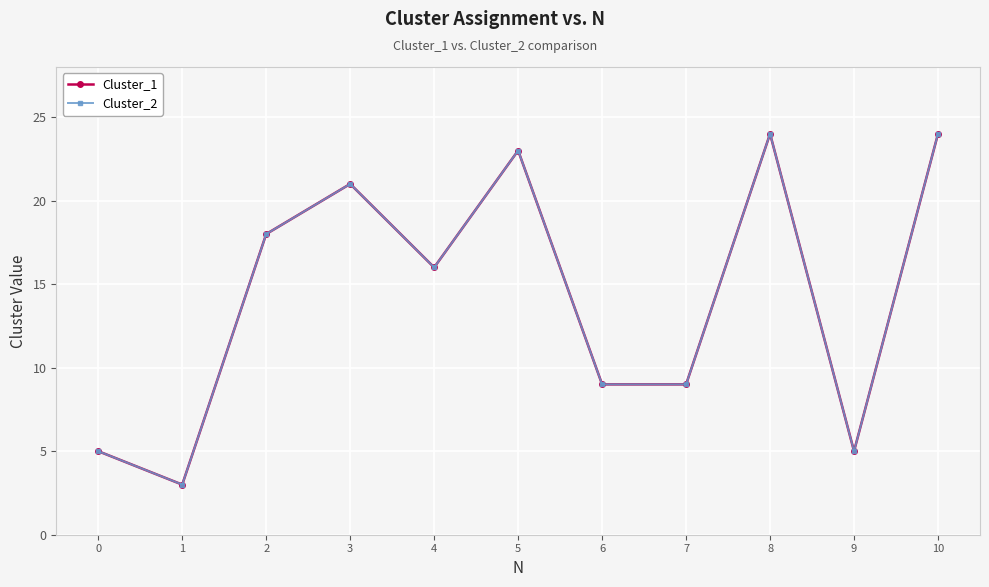

What is the difference between the maximum and minimum values in the Cluster_1 series?

21